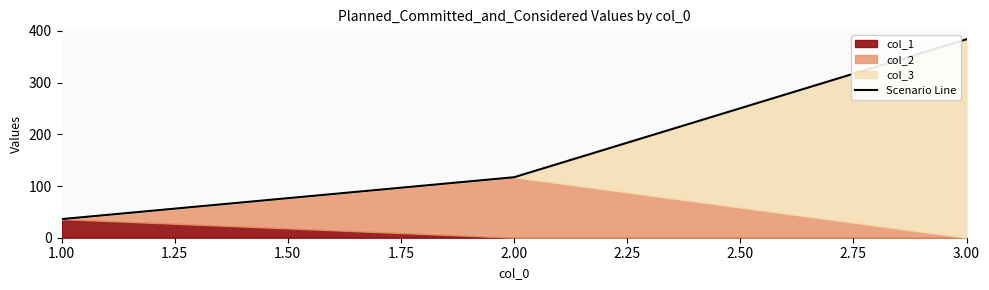

The value of Scenario Line at 1.00 is 12. True or false?

False